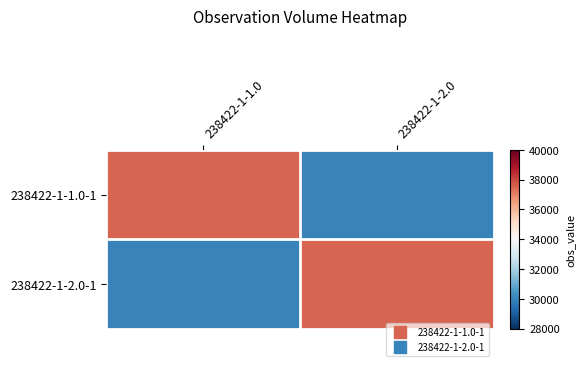

Which category has the lowest value across all series?

238422-1-2.0